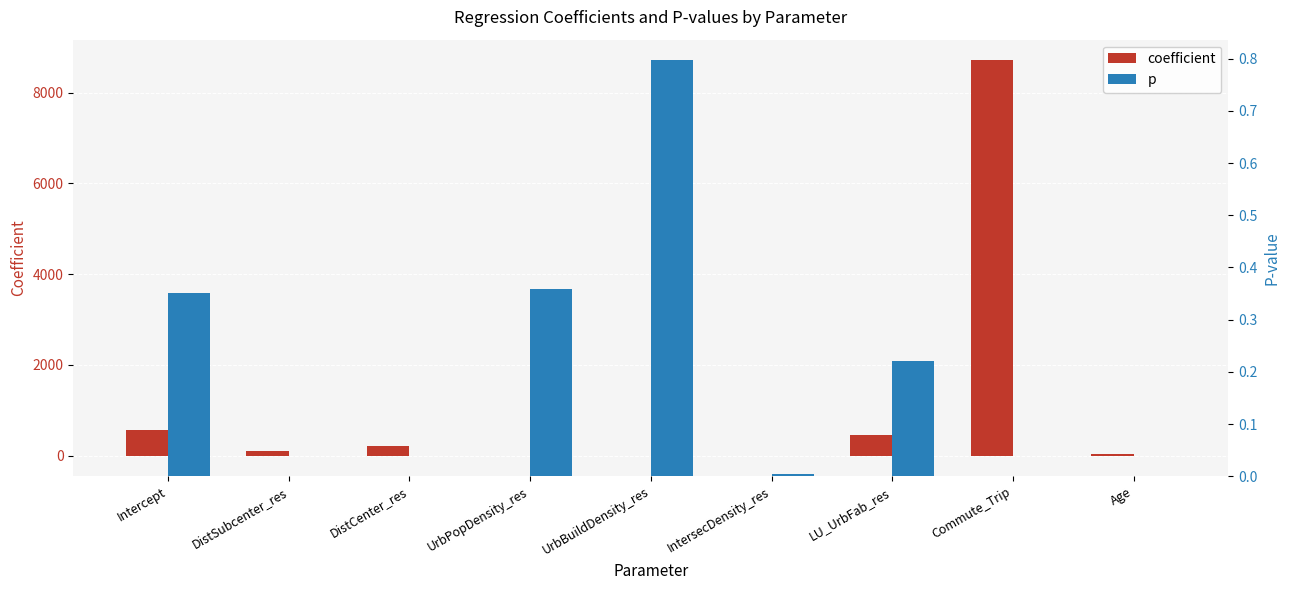

What is the value of the coefficient bar at the 7th from the left?

449.4